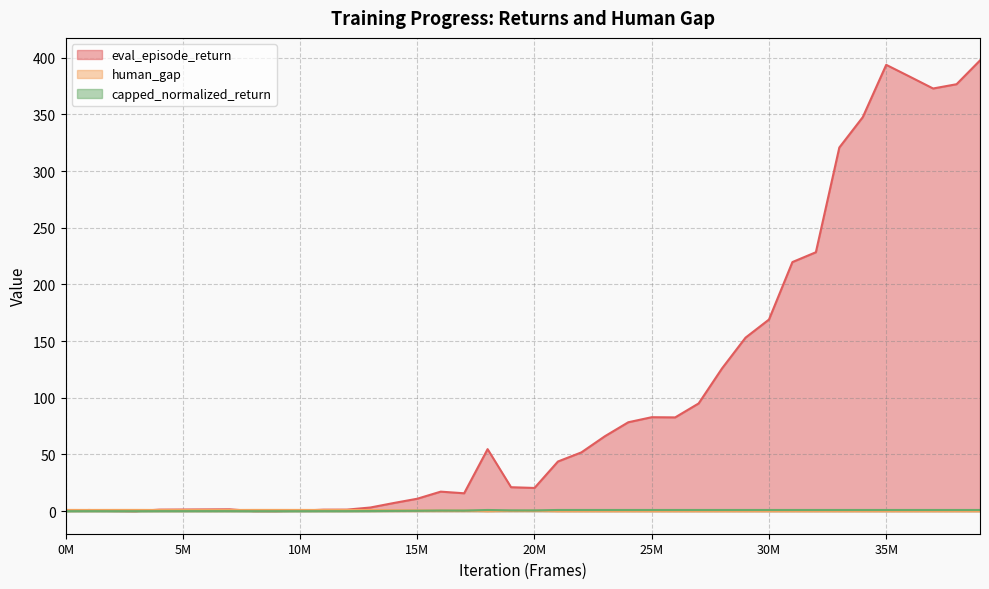

At which category does eval_episode_return reach its first local valley?

3000000